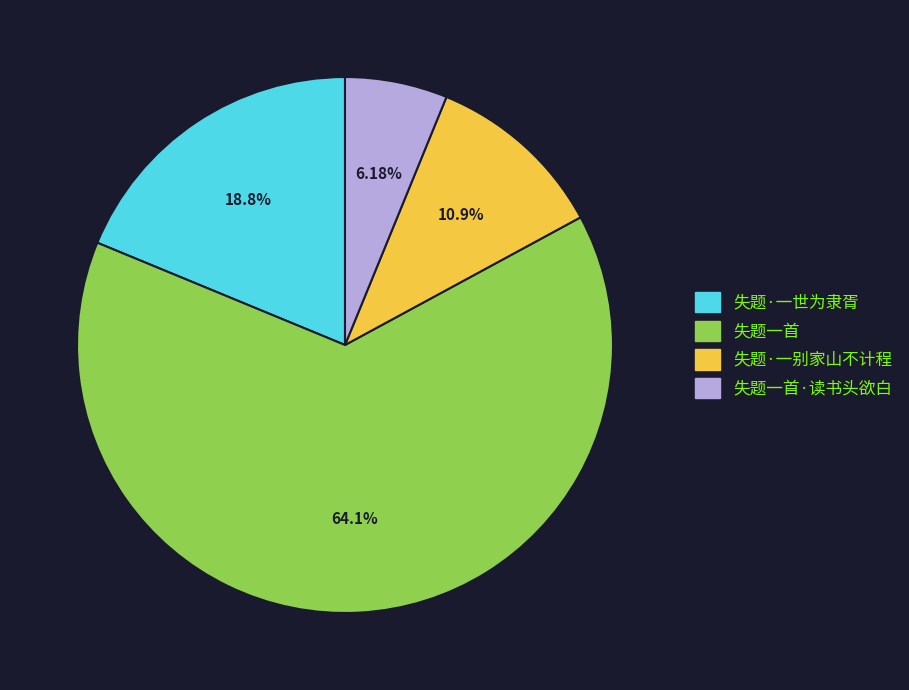

Does any single category account for the majority?

Yes